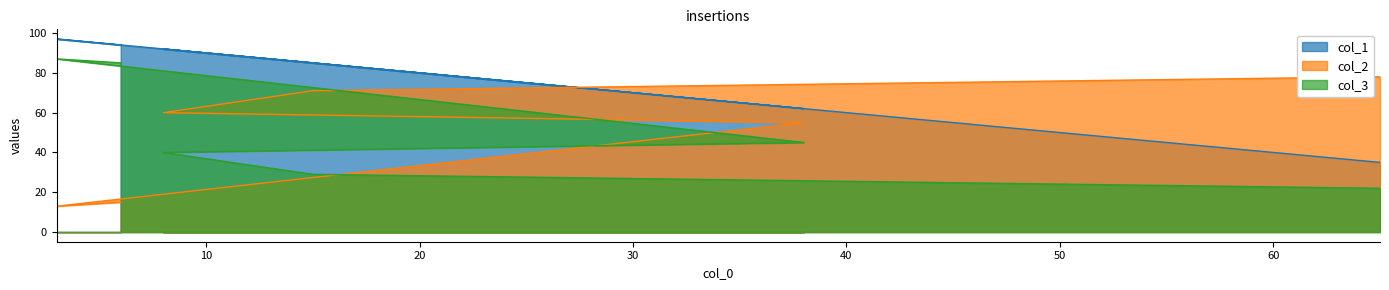

Reading right to left, what are all the values shown in this chart?

col_1: 35	85	92	62	97	94
col_2: 78	71	60	55	13	15
col_3: 22	29	40	45	87	85